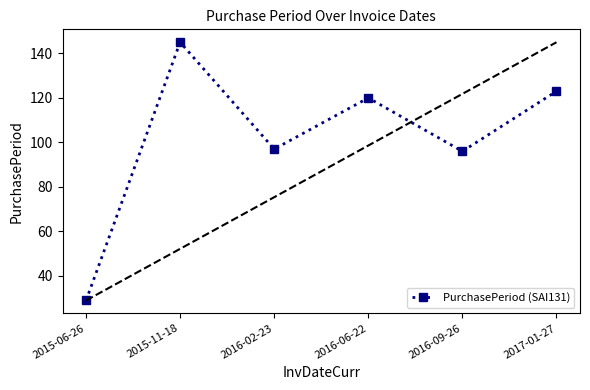

How many data points are less than 120?

3